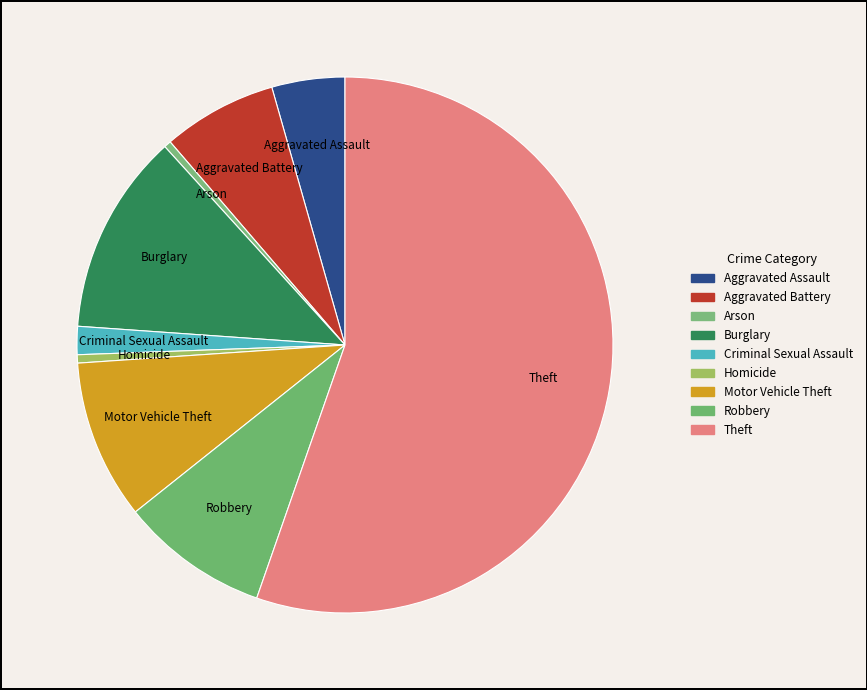

Between Motor Vehicle Theft and Criminal Sexual Assault, which is larger?

Motor Vehicle Theft